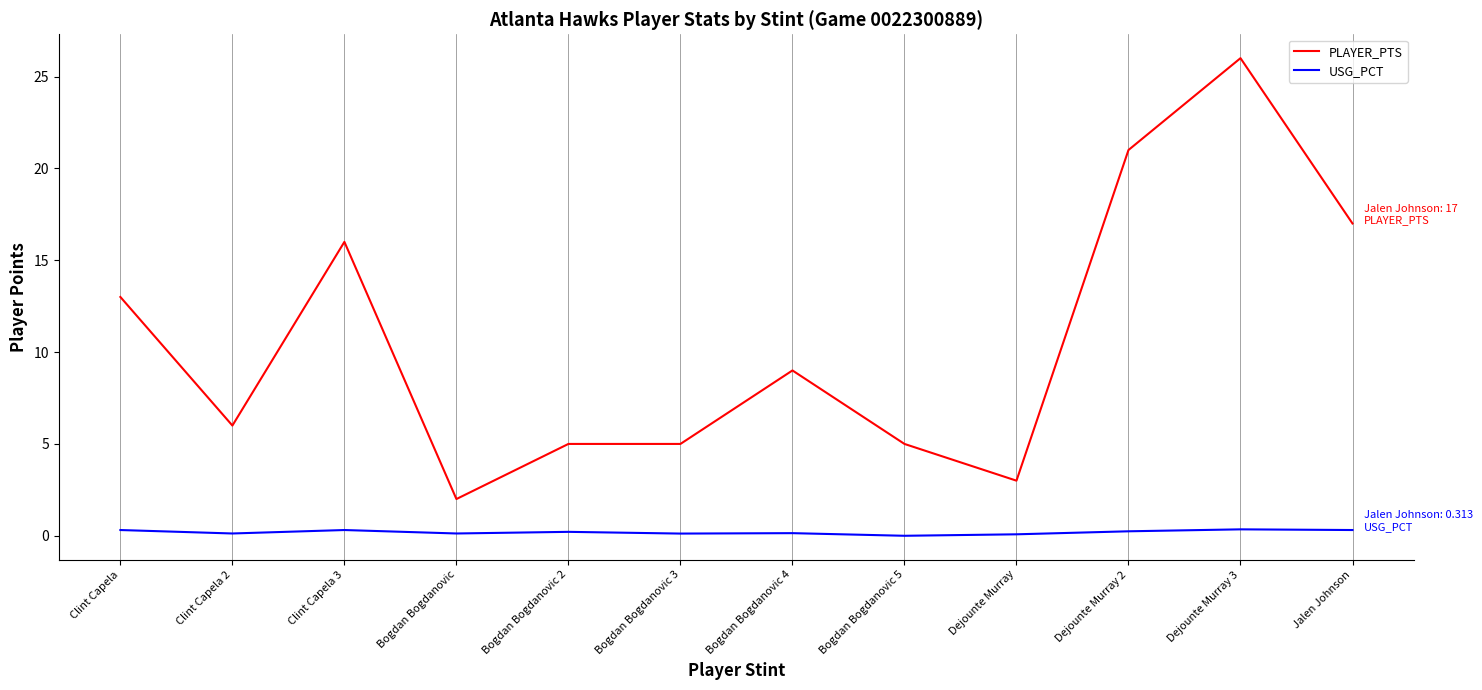

At Bogdan Bogdanovic 5, list the series in order from smallest to largest.

USG_PCT, PLAYER_PTS